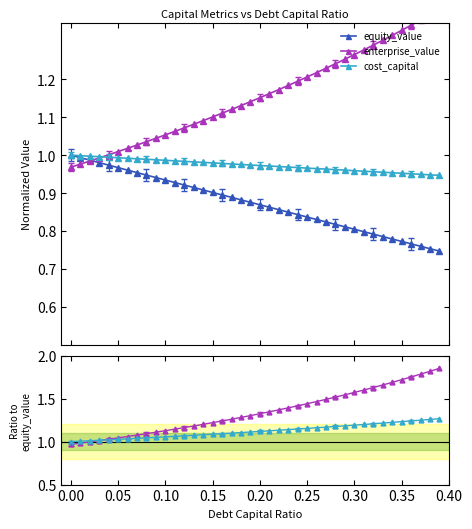

True or false: enterprise_value and equity_value intersect in this chart.

True